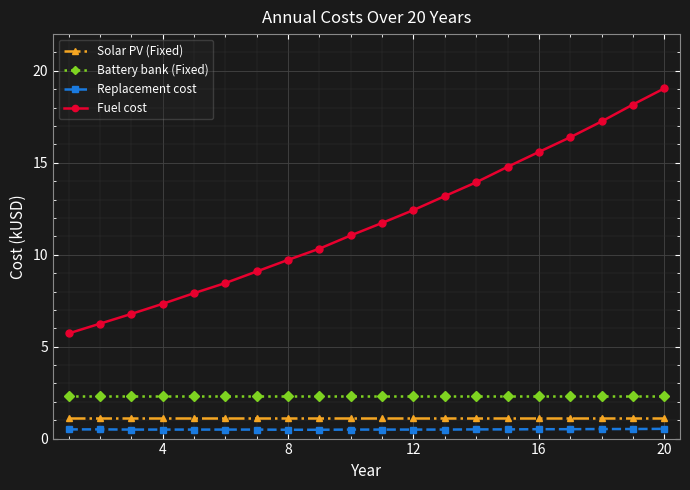

Which series has the largest range (max minus min)?

Fuel cost